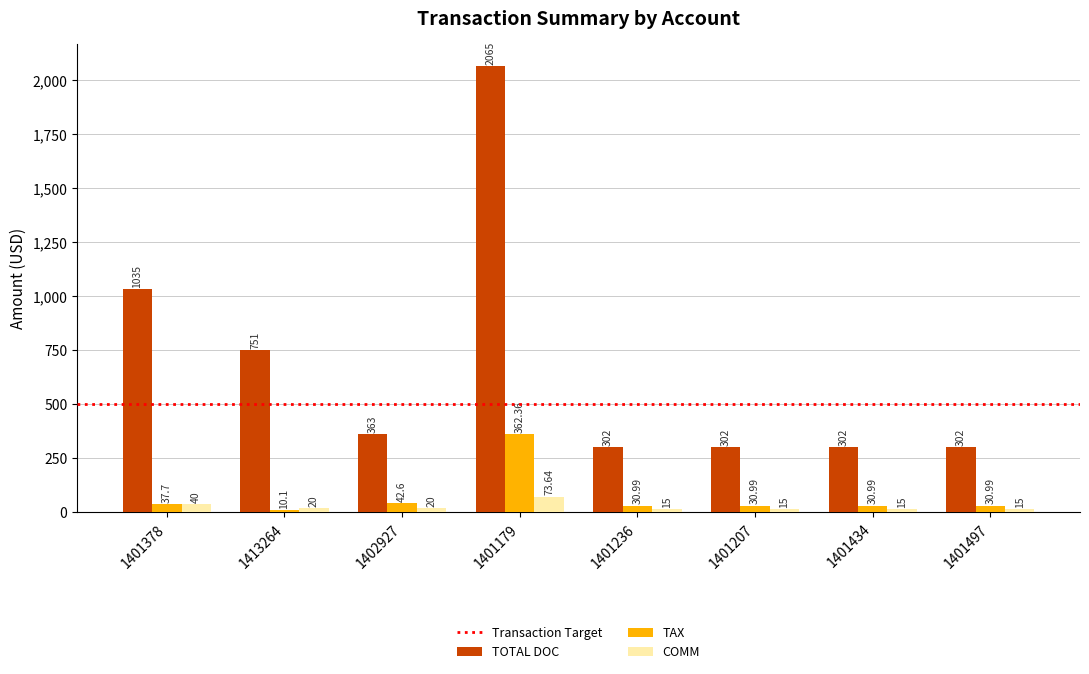

How many groups of bars are there?

8